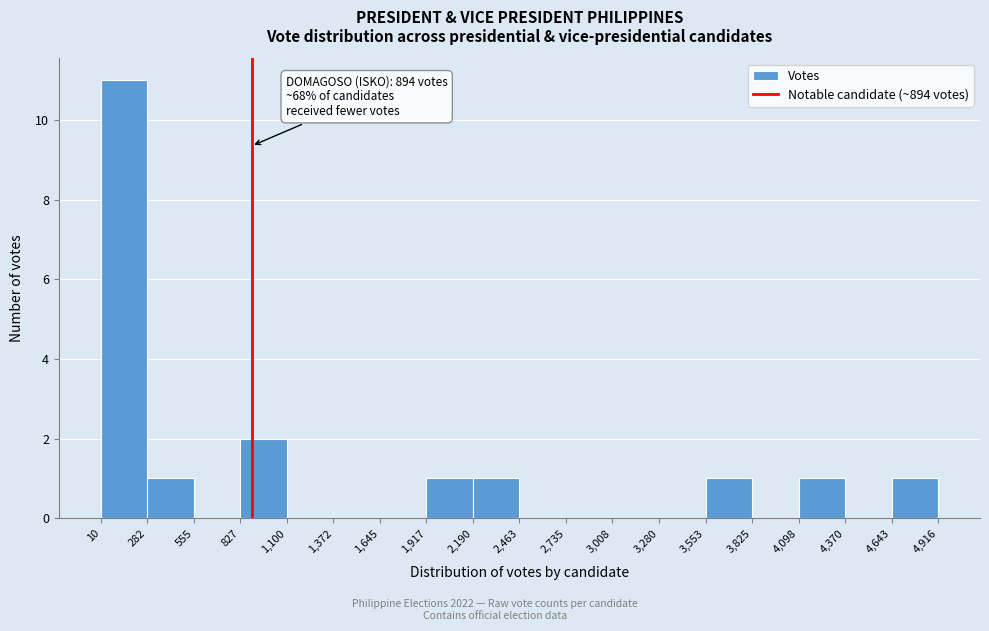

Over which range of the x-axis is the bar tallest?

10 to 282